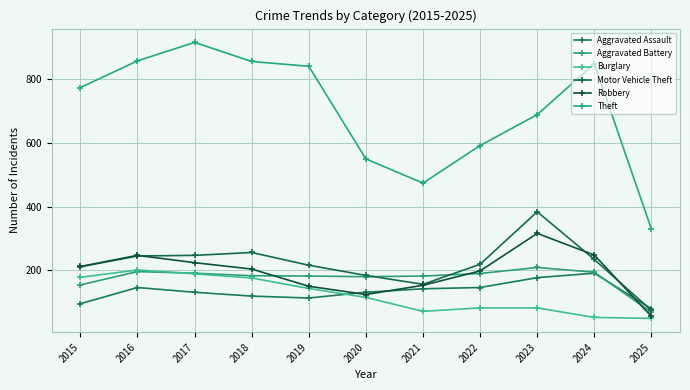

List the series in order of their peak value, lowest first.

Aggravated Assault, Burglary, Aggravated Battery, Robbery, Motor Vehicle Theft, Theft